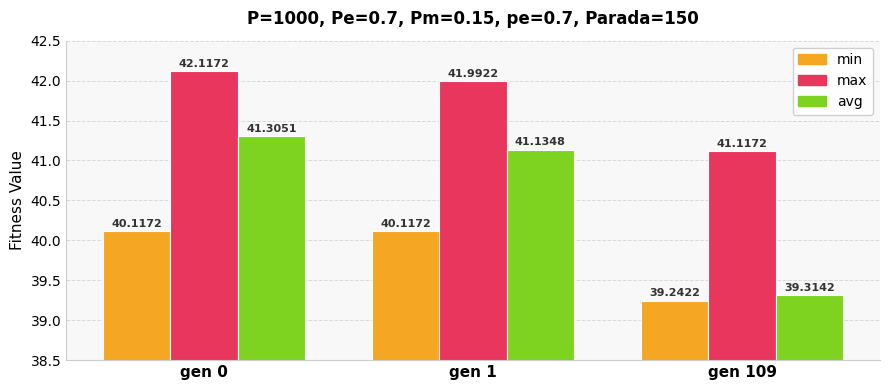

Where is avg nearest to the value 40?

gen 109